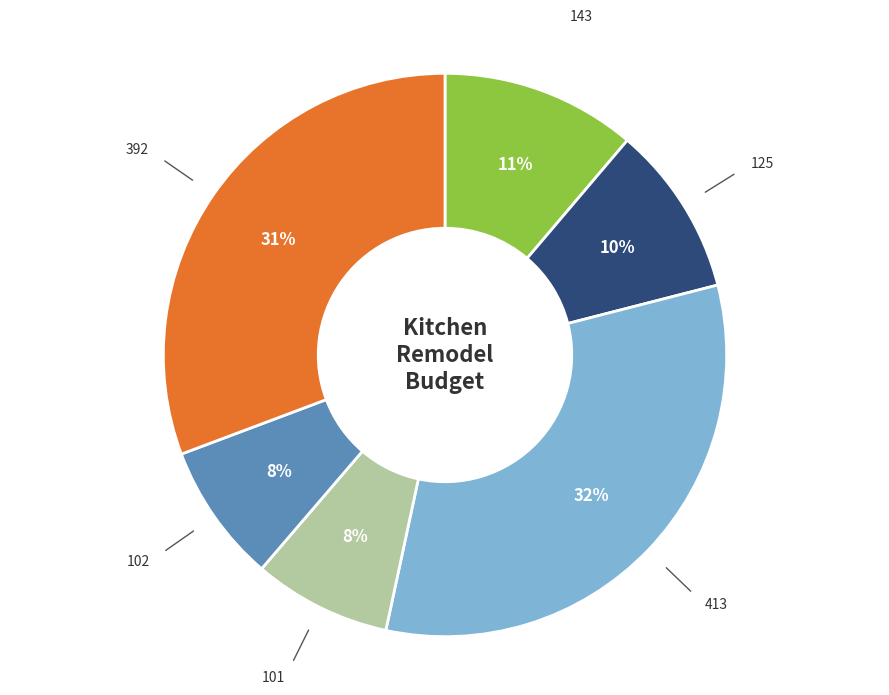

Is there any slice that represents more than half of the pie?

No